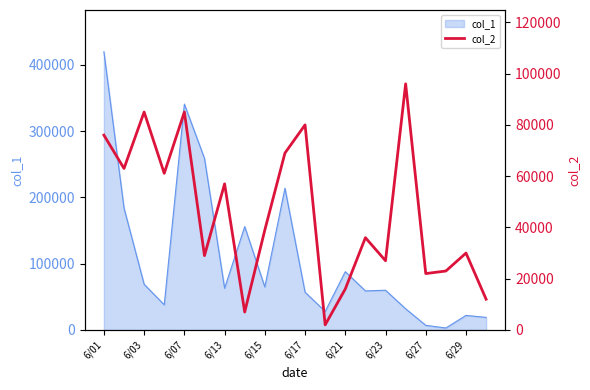

The value of col_1 at 6/03 is 69000. True or false?

True